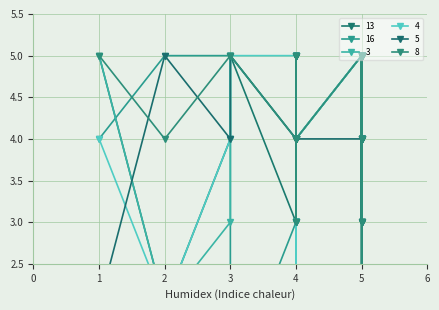

What is the highest value of the 4 series?

5